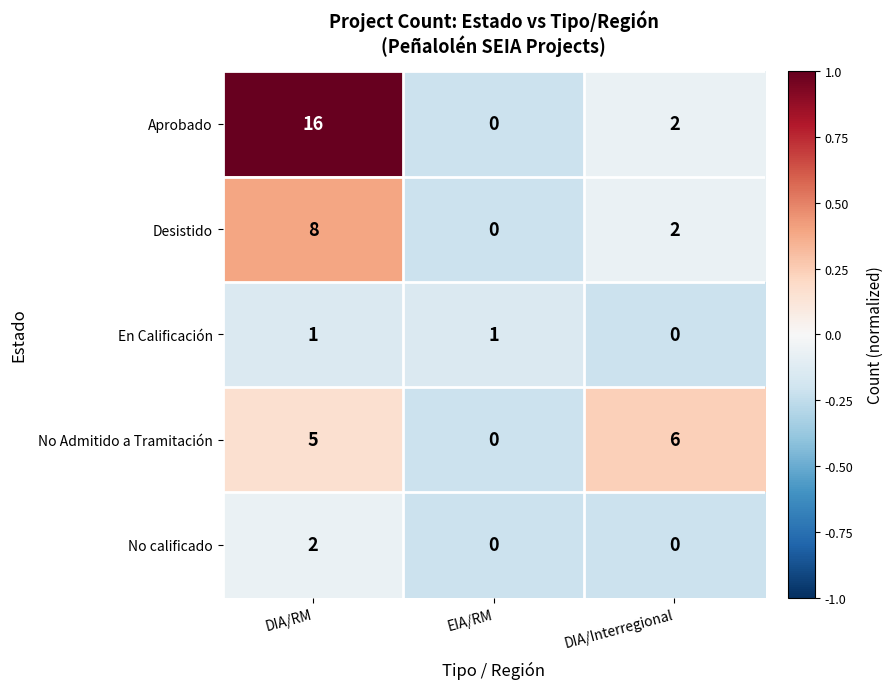

At which category is the sum across all series the highest?

DIA/RM